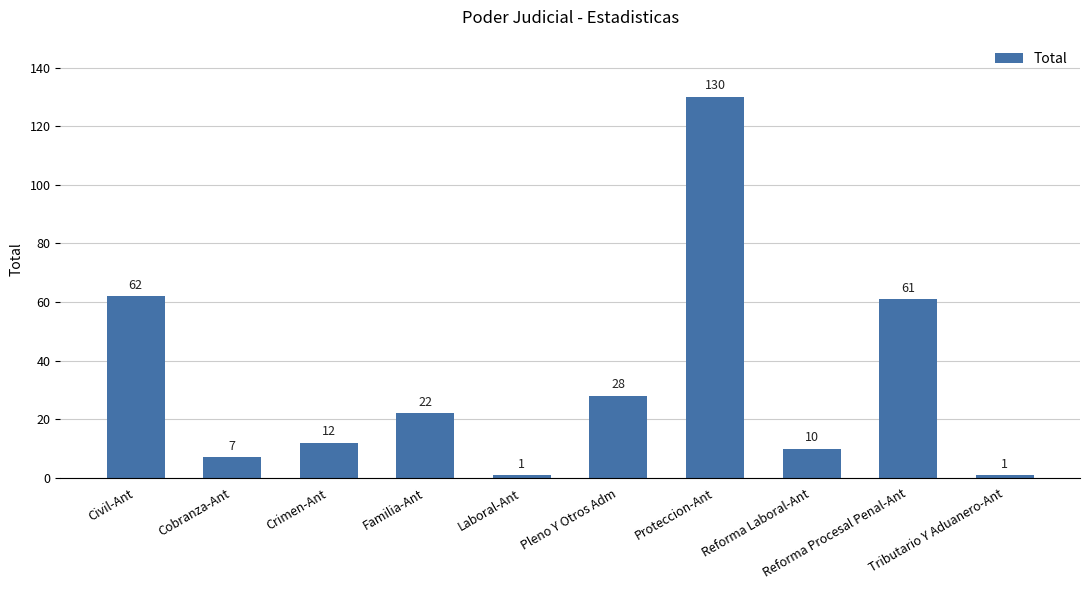

Which category has the highest value across all series?

Proteccion-Ant